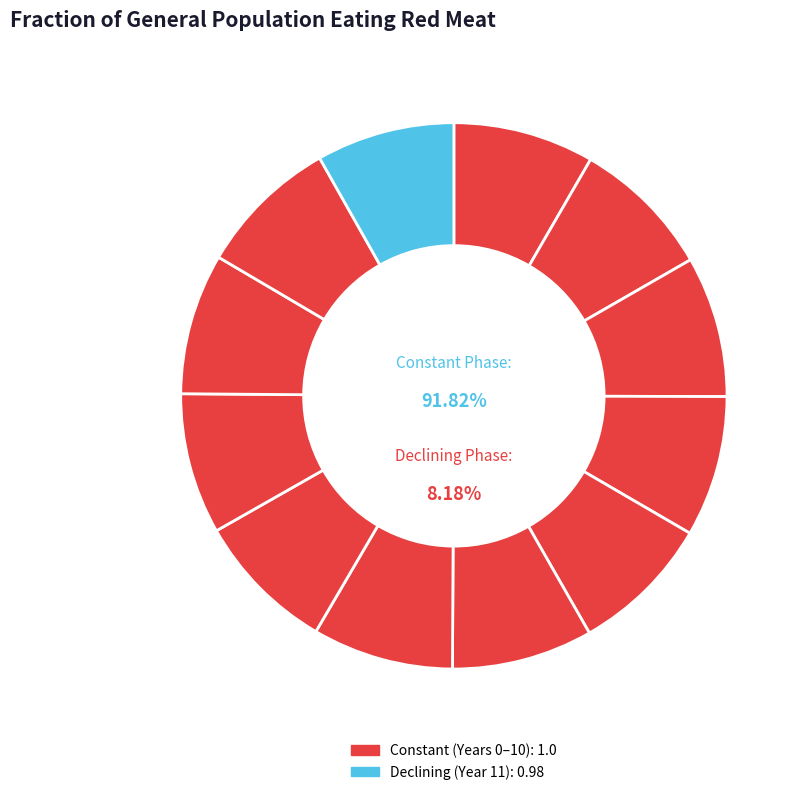

True or false: 3 accounts for 3% of the total.

False